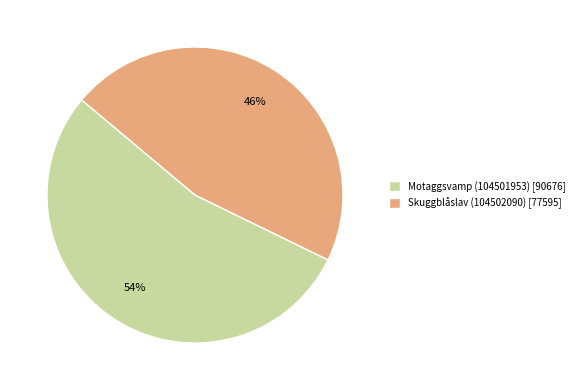

Does Motaggsvamp (104501953) account for over 50% of the chart?

Yes